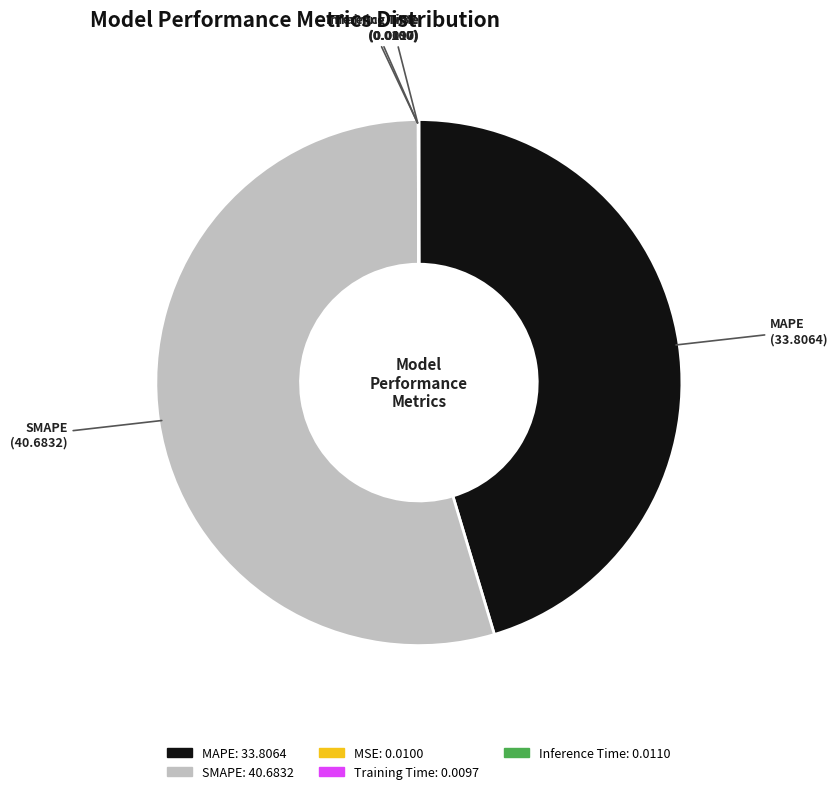

Does any single category account for the majority?

Yes